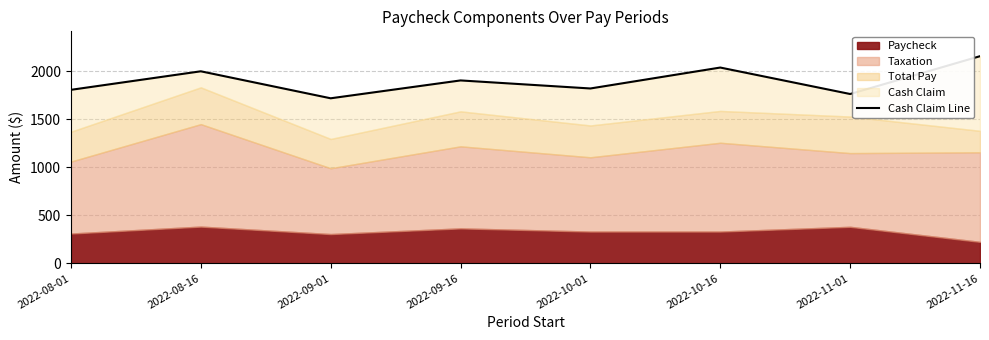

What is the label of the 2nd point from the right?

2022-11-01